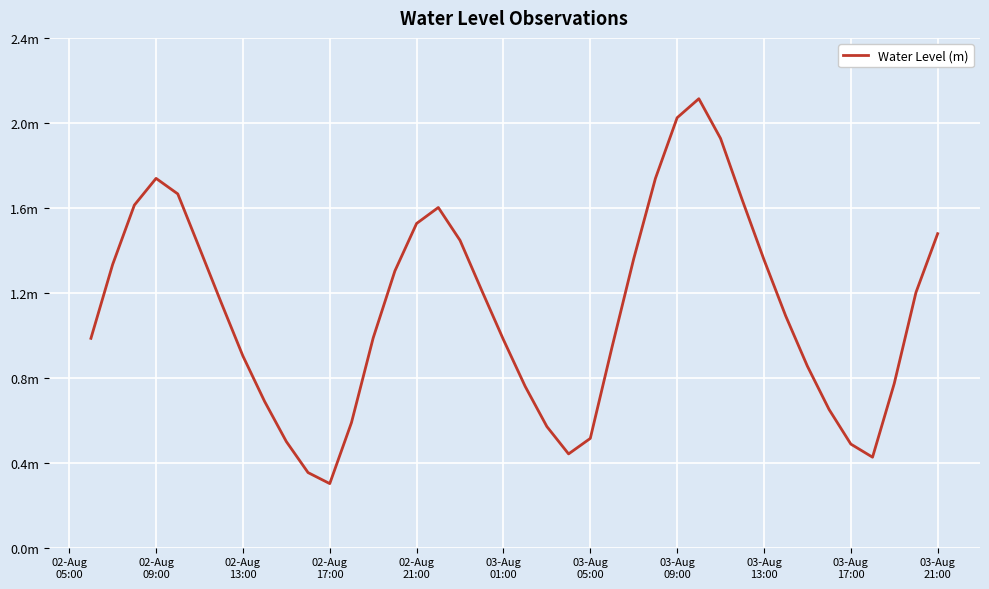

What is the average value?

1.1